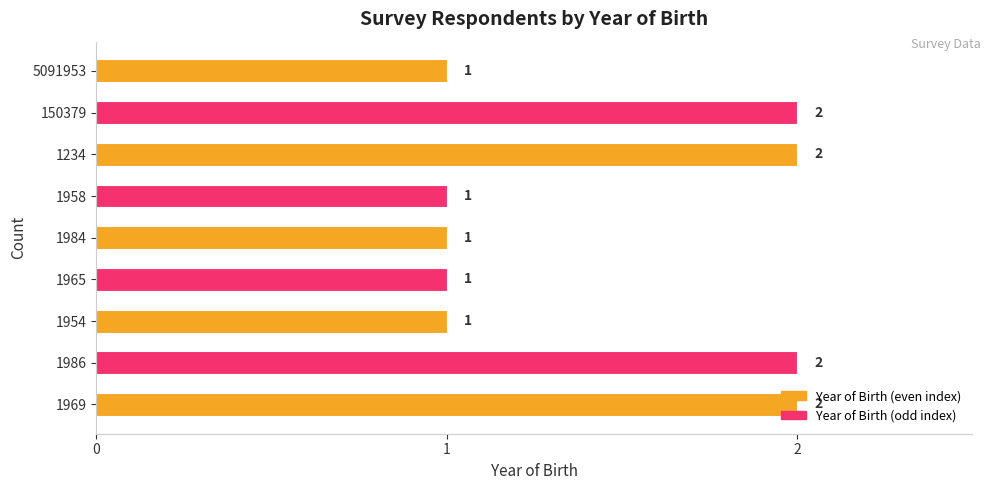

What is the sum of all values?

13